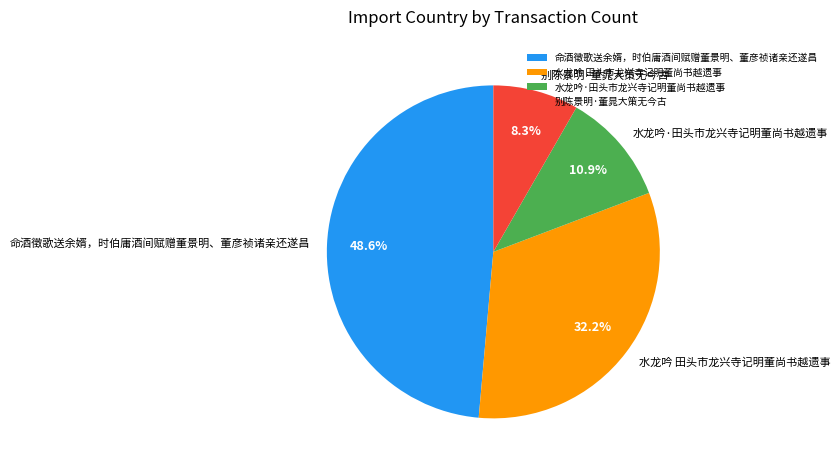

Which slice is the smallest?

别陈景明·董晁大策无今古